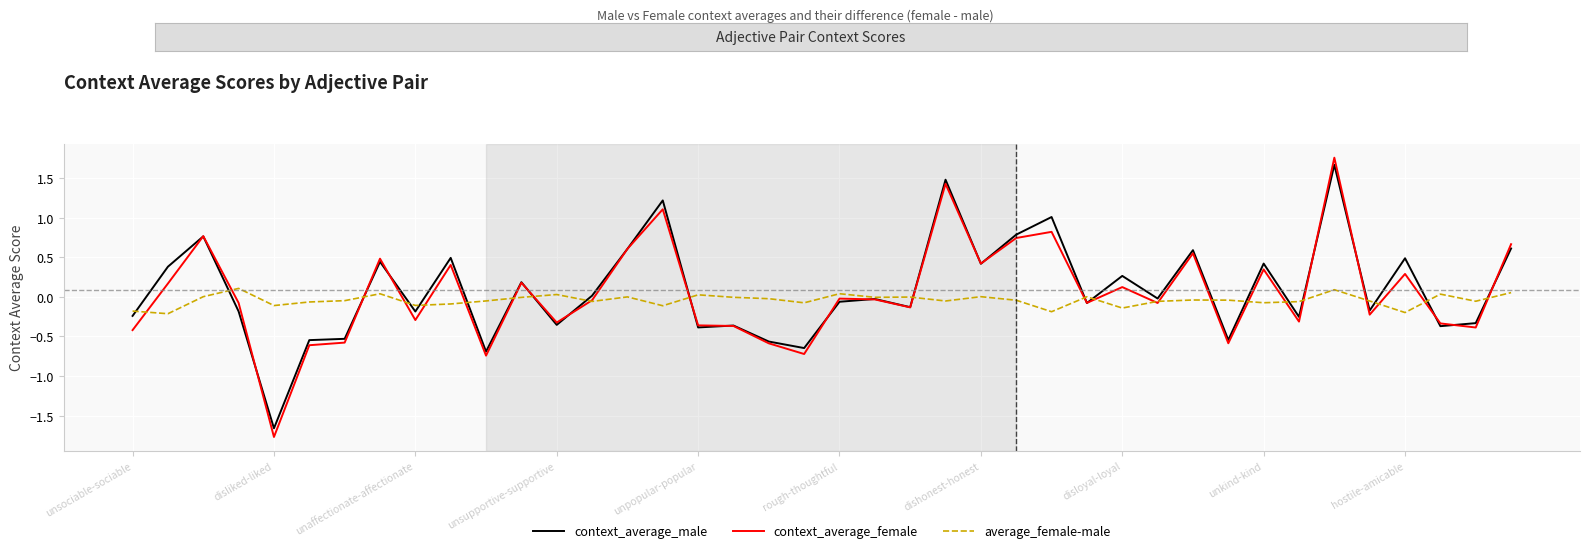

Which series has the widest spread of values?

context_average_female